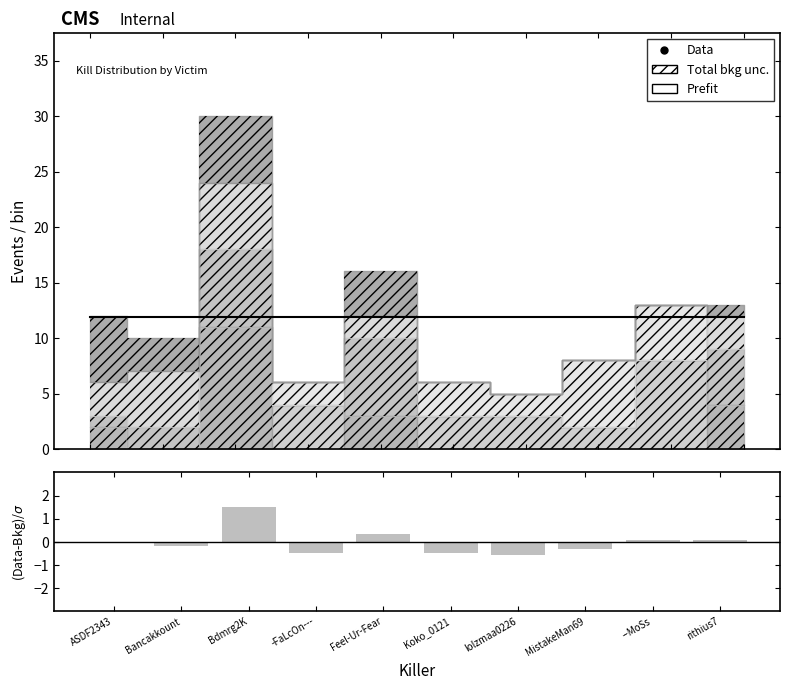

The (Data-Bkg)/σ series shows 0.5 at Feel-Ur-Fear. True or false?

False